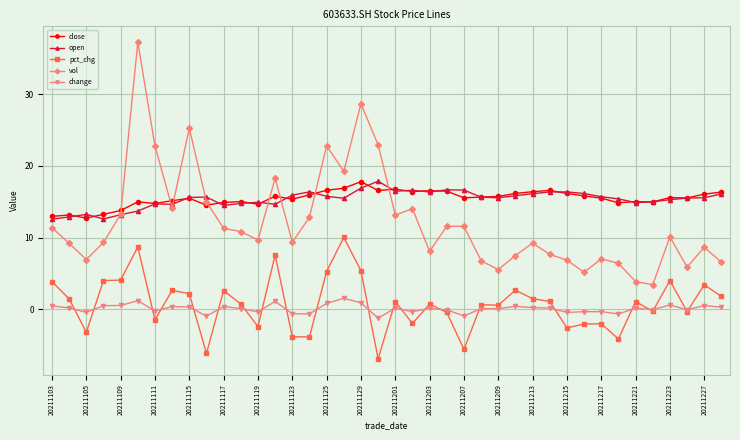

What is the minimum value for vol?

3.4